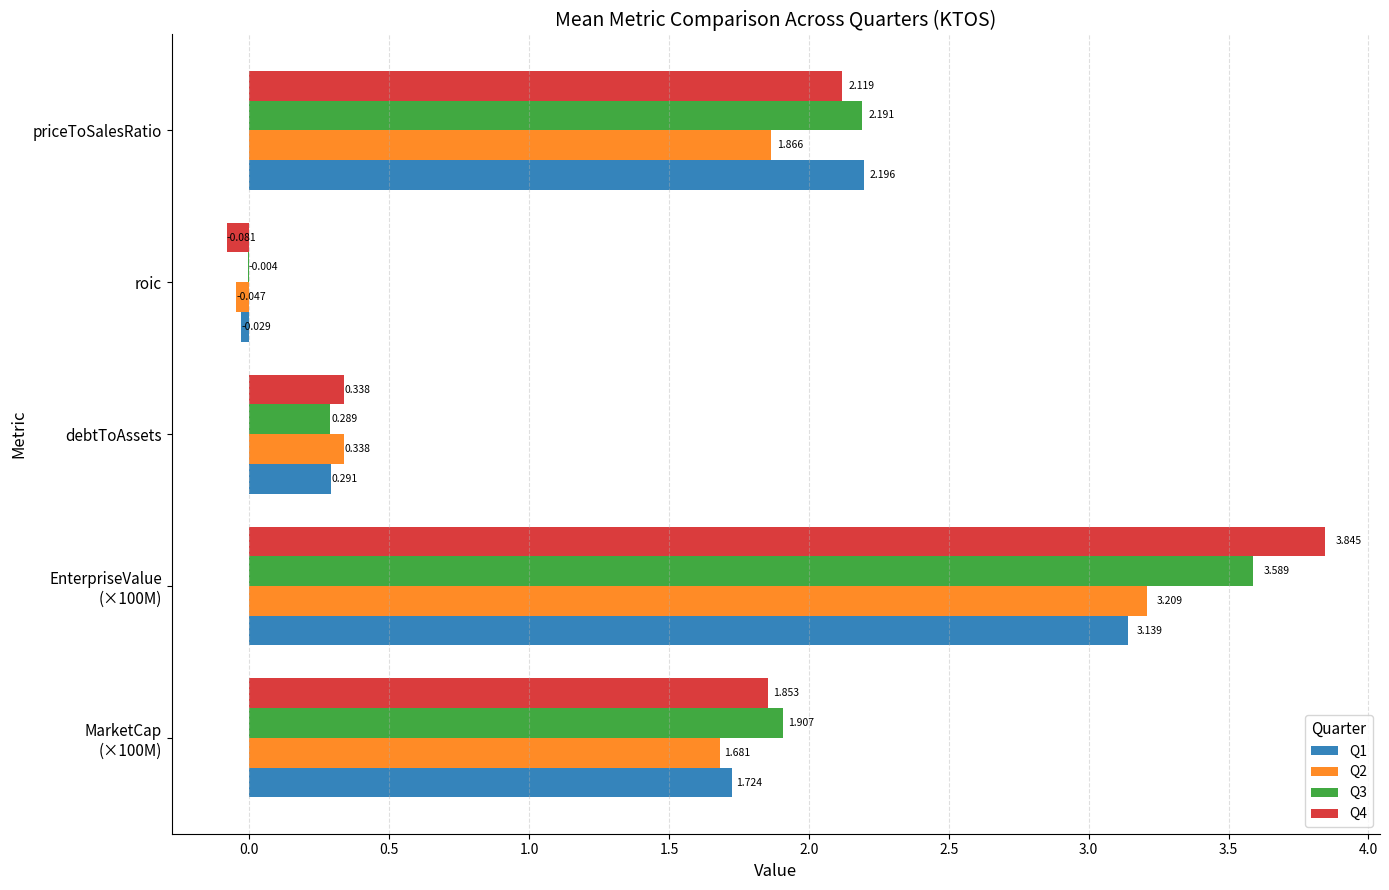

How many values in the Q2 series exceed 1?

3